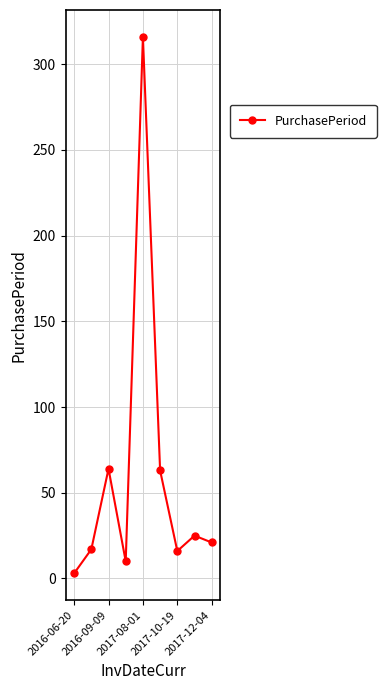

True or false: there are more than 0 points higher than both neighbors.

True